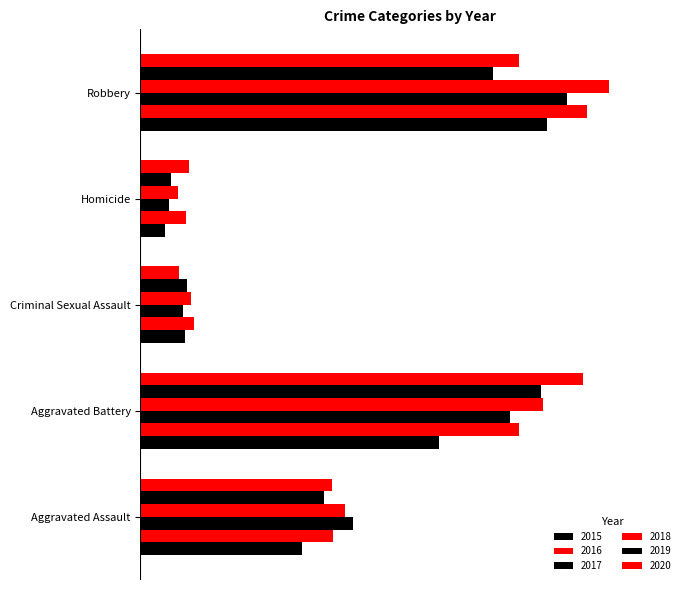

What is the sum of the 2020 values at Robbery and Criminal Sexual Assault?

541